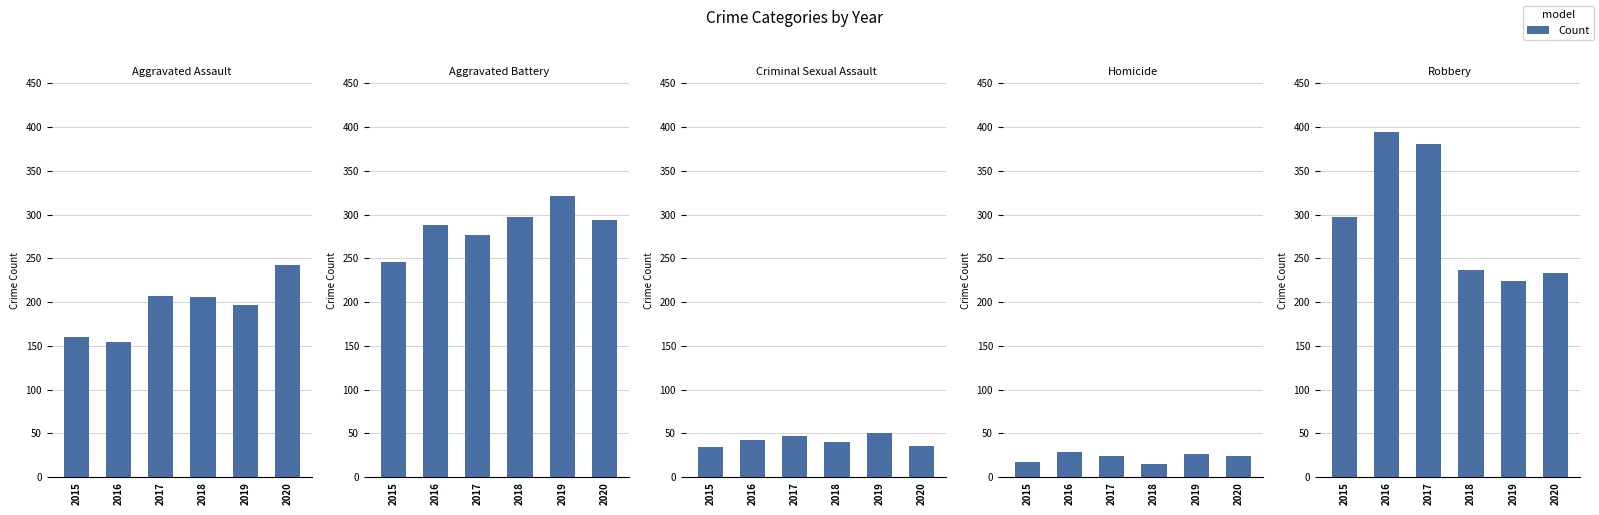

At which category does the chart reach its minimum across all series?

2018